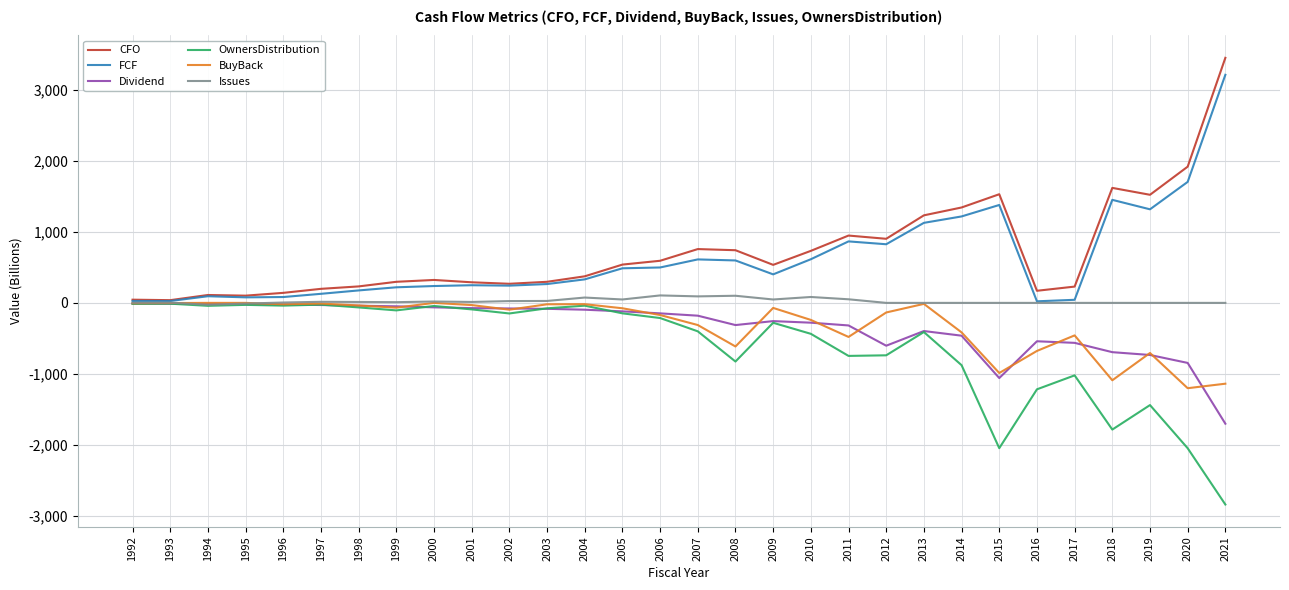

What is the maximum value shown in the chart?

3452.0